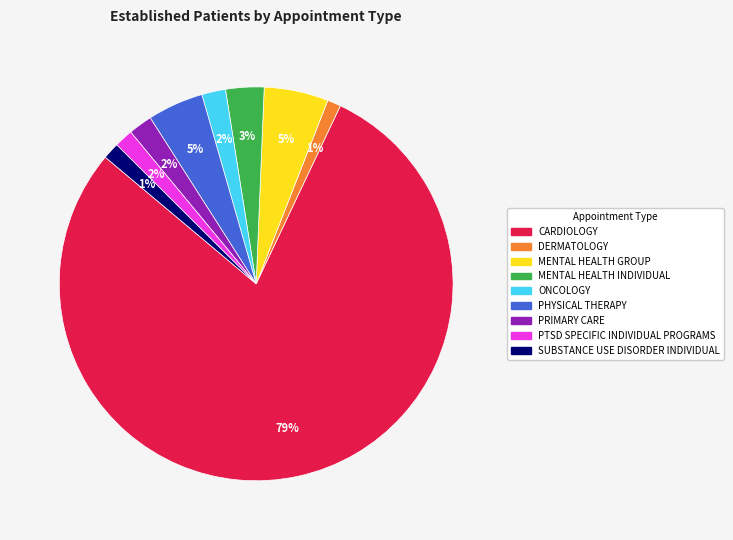

To the nearest percent, what is the average slice percentage?

11%